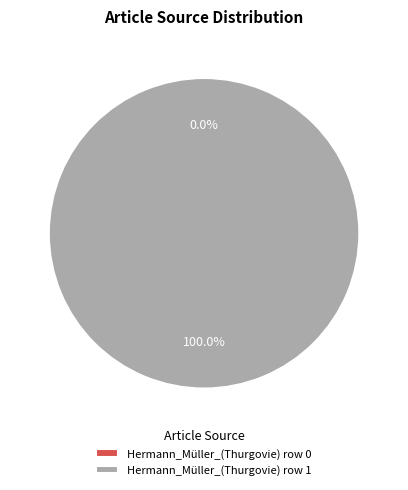

What is the change in value from Hermann_Müller_(Thurgovie) row 0 to Hermann_Müller_(Thurgovie) row 1?

+1